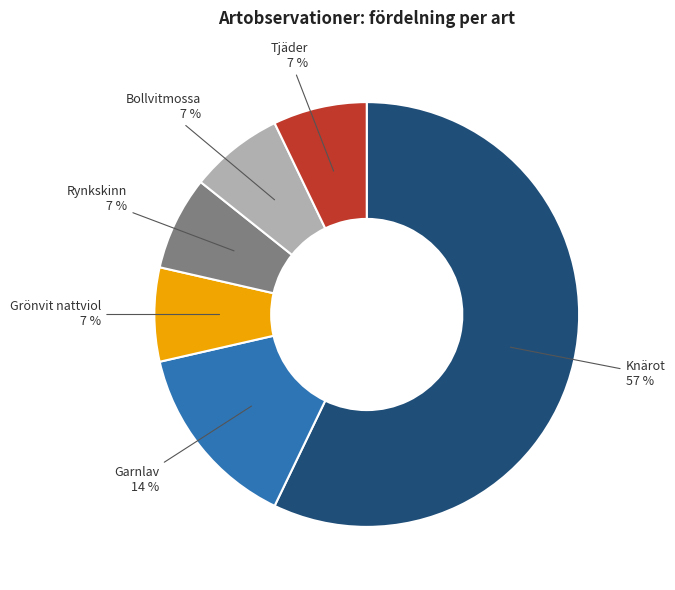

To the nearest percent, what is the average slice percentage?

17%